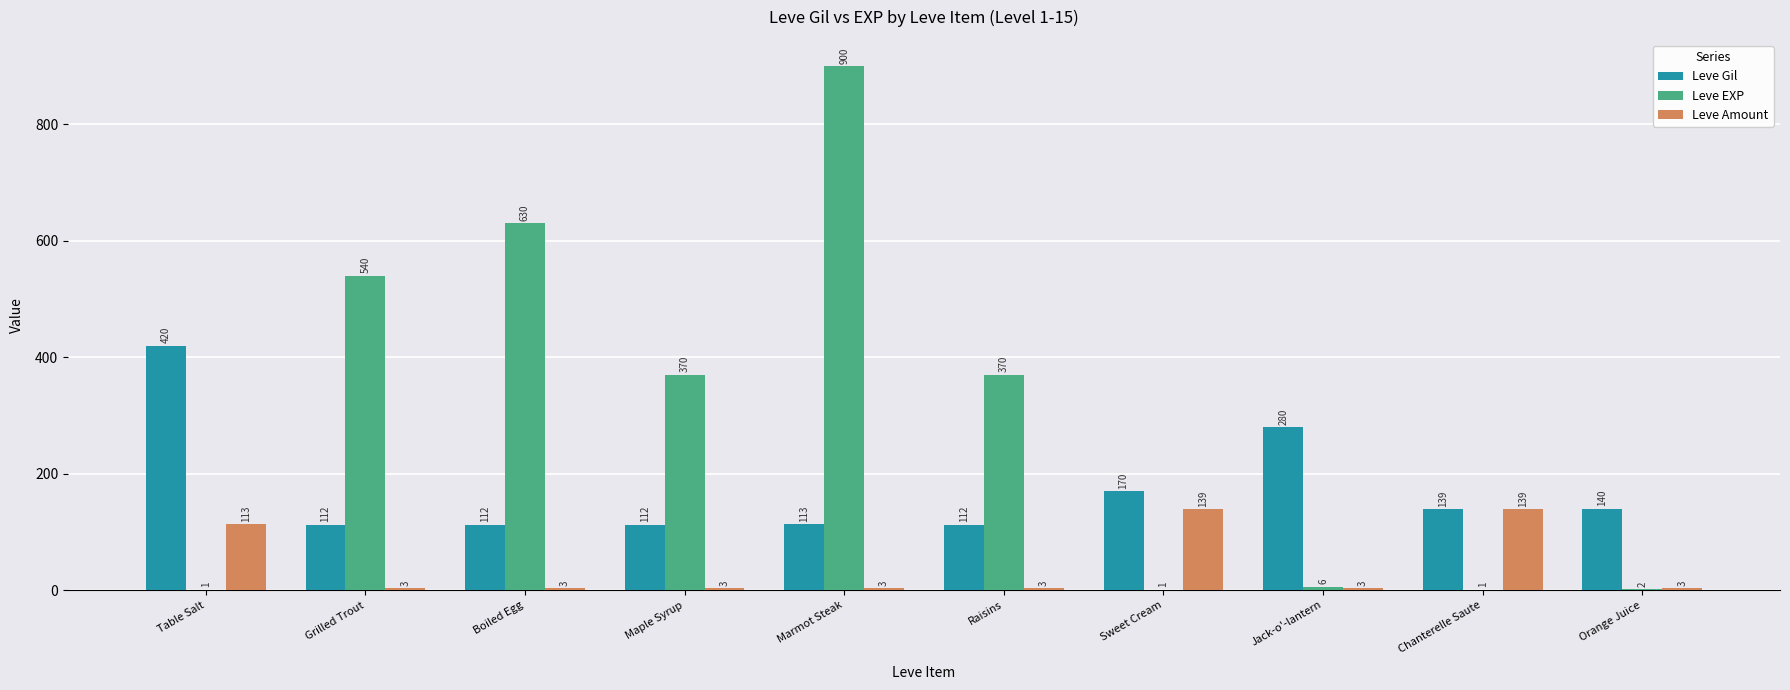

The value of Leve Gil at Maple Syrup is 112. True or false?

True